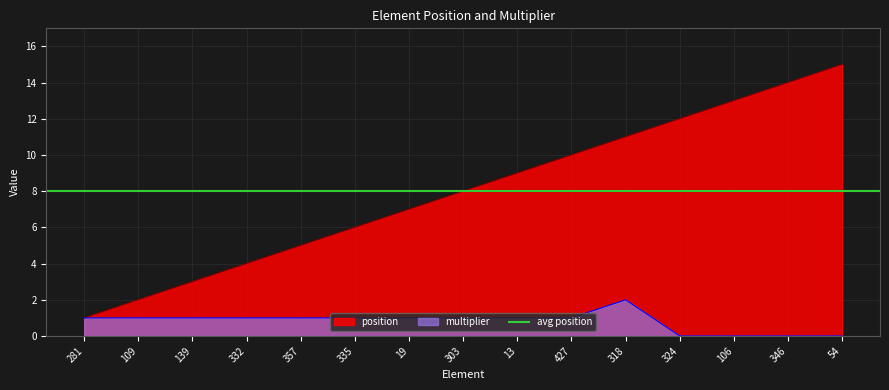

True or false: multiplier has a value of 1 at 332.

True